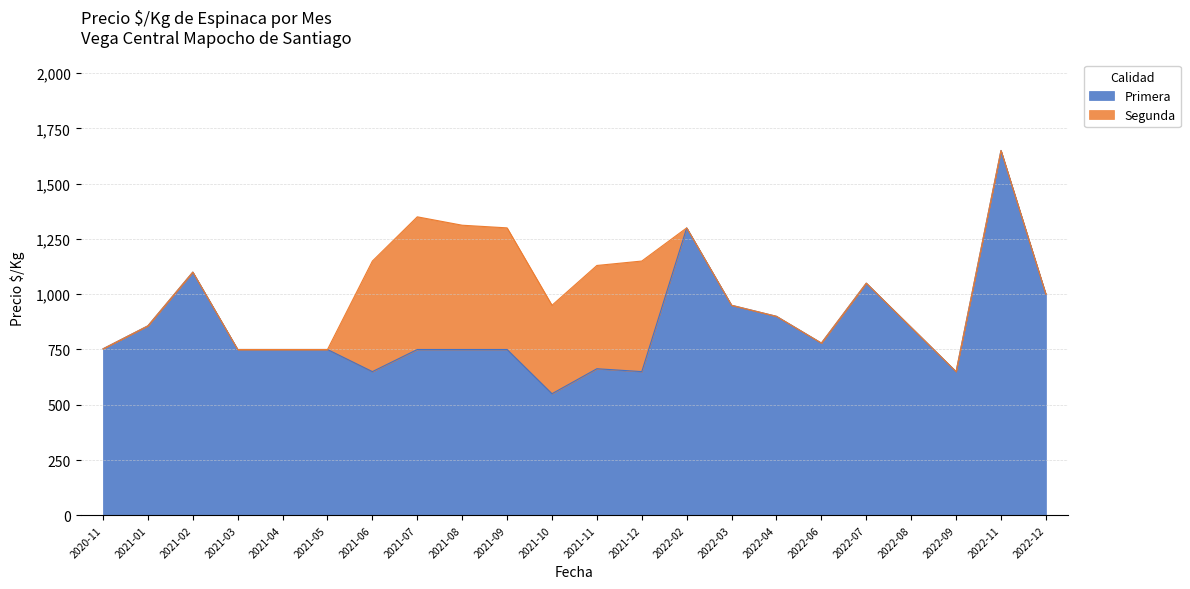

List the labels in order of value, largest first.

2022-11, 2022-02, 2021-02, 2022-07, 2022-12, 2022-03, 2022-04, 2021-01, 2022-08, 2022-06, 2020-11, 2021-03, 2021-04, 2021-05, 2021-07, 2021-08, 2021-09, 2021-11, 2021-06, 2021-12, 2022-09, 2021-10